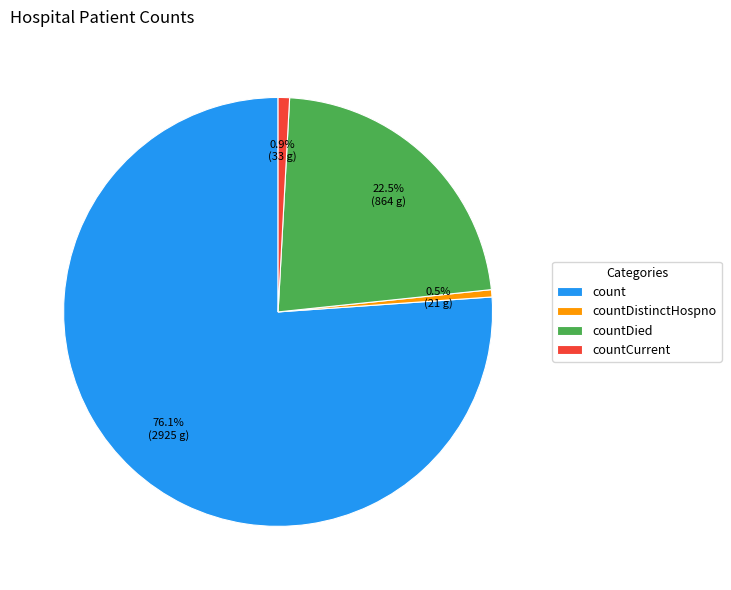

To the nearest percent, what percentage of the pie is count?

76%